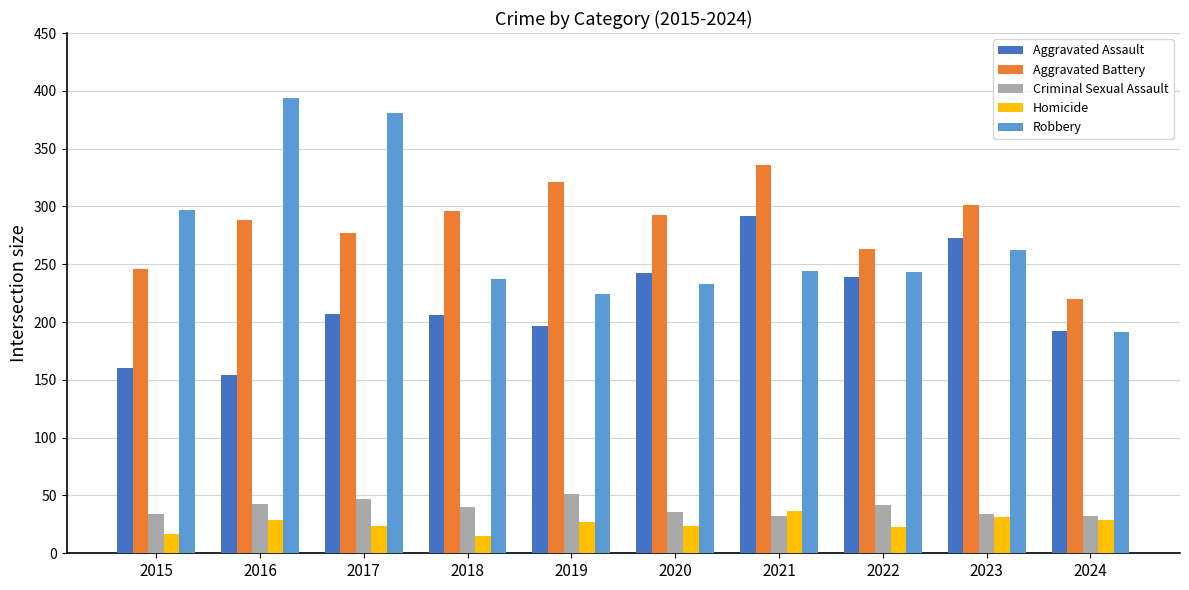

At which category does the chart reach its peak across all series?

2016